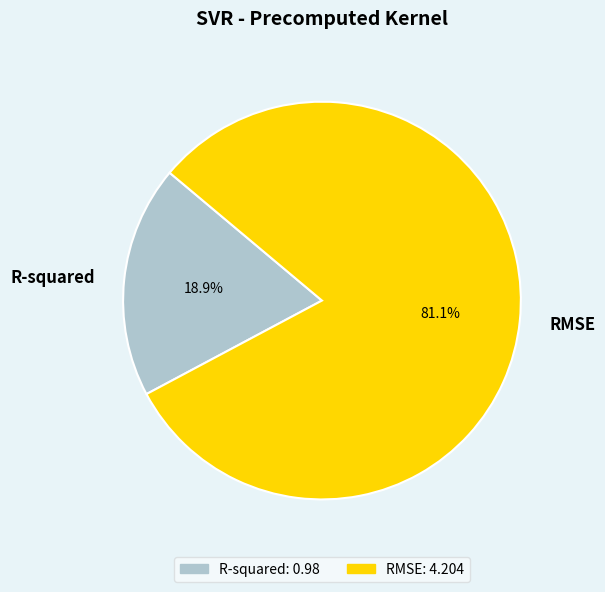

Between RMSE and R-squared, which is larger?

RMSE